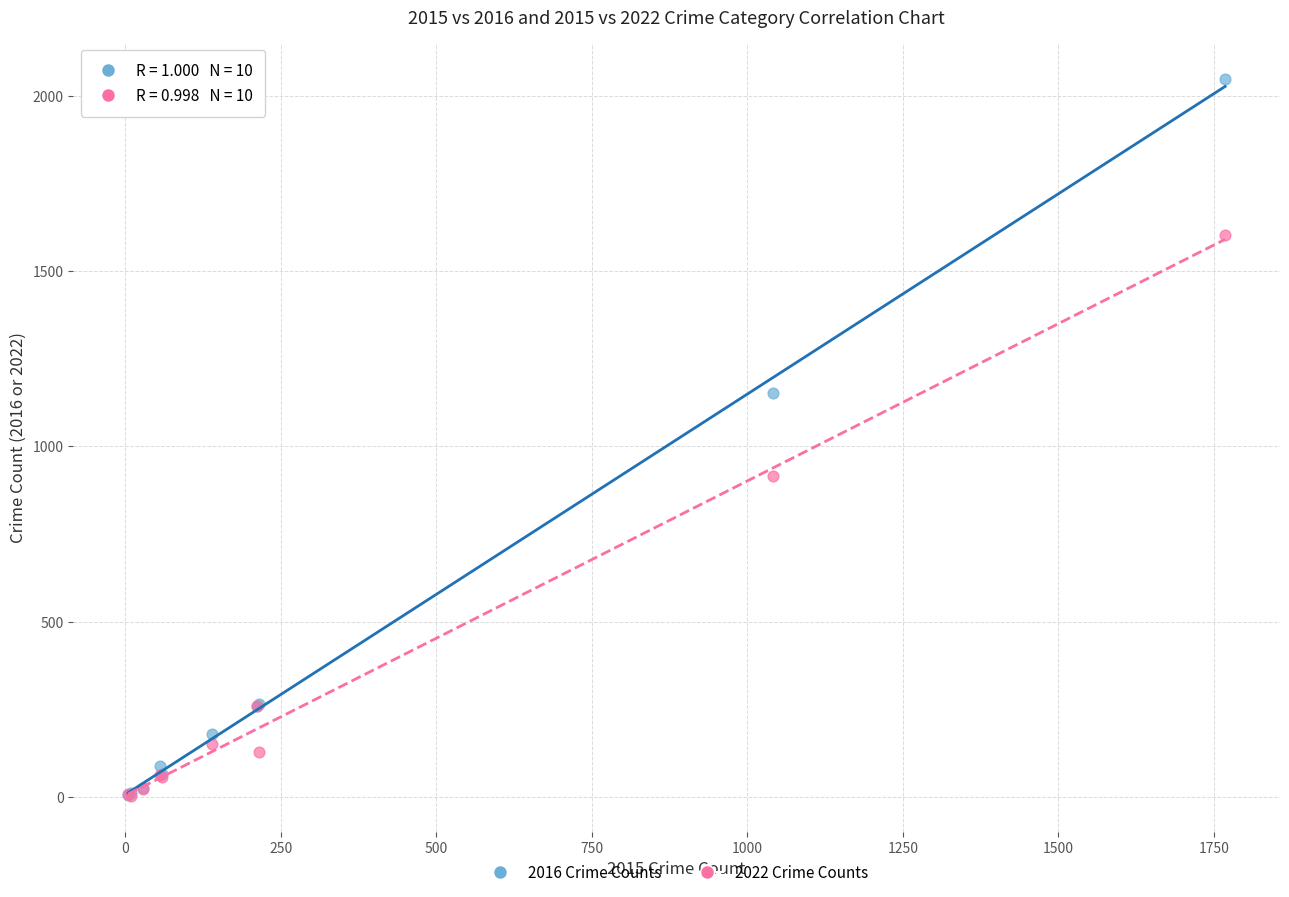

What are all the series names shown in the legend?

2016 Crime Counts, 2022 Crime Counts